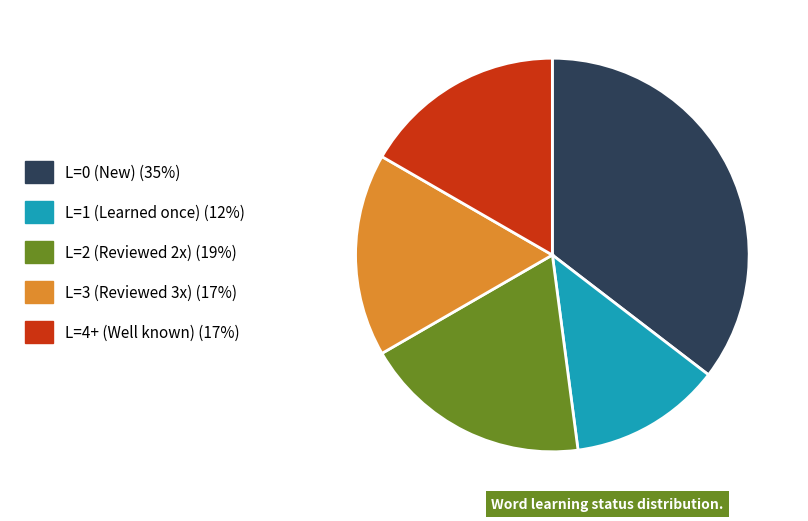

Does L=1 (Learned once) (12%) account for over 50% of the chart?

No